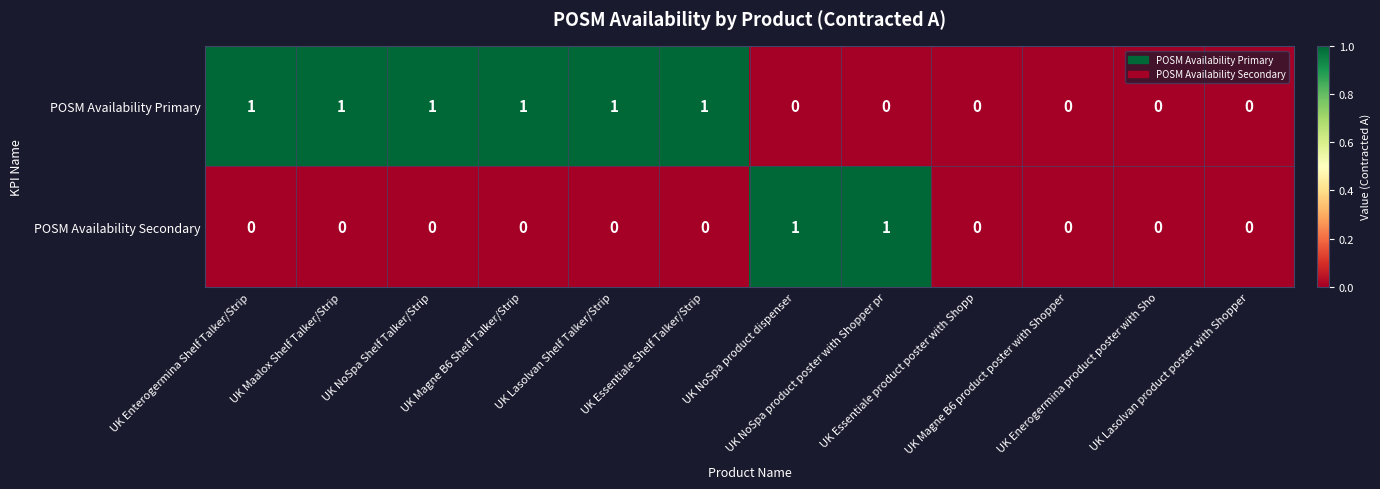

Which series has the largest total across all categories?

POSM Availability Primary